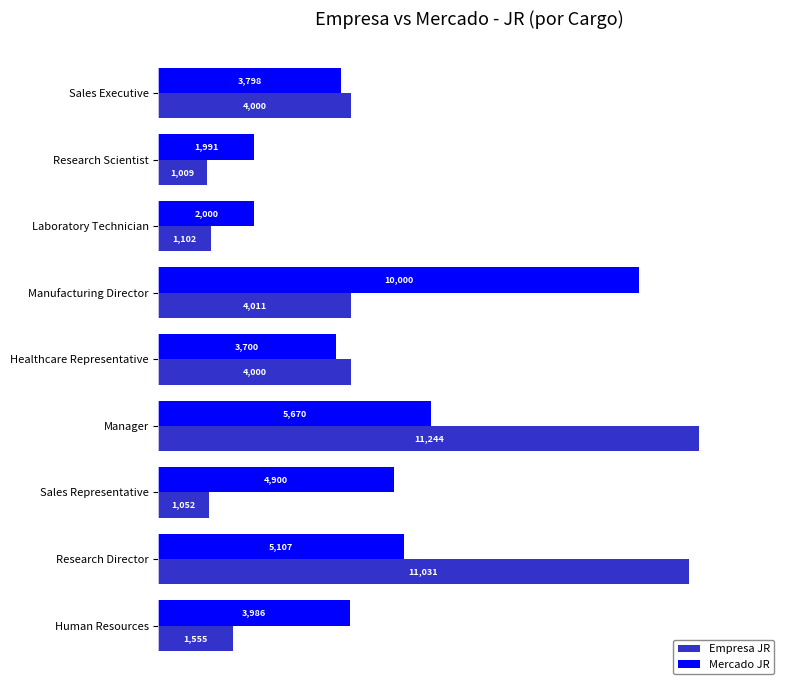

How many categories are shown in the chart?

9